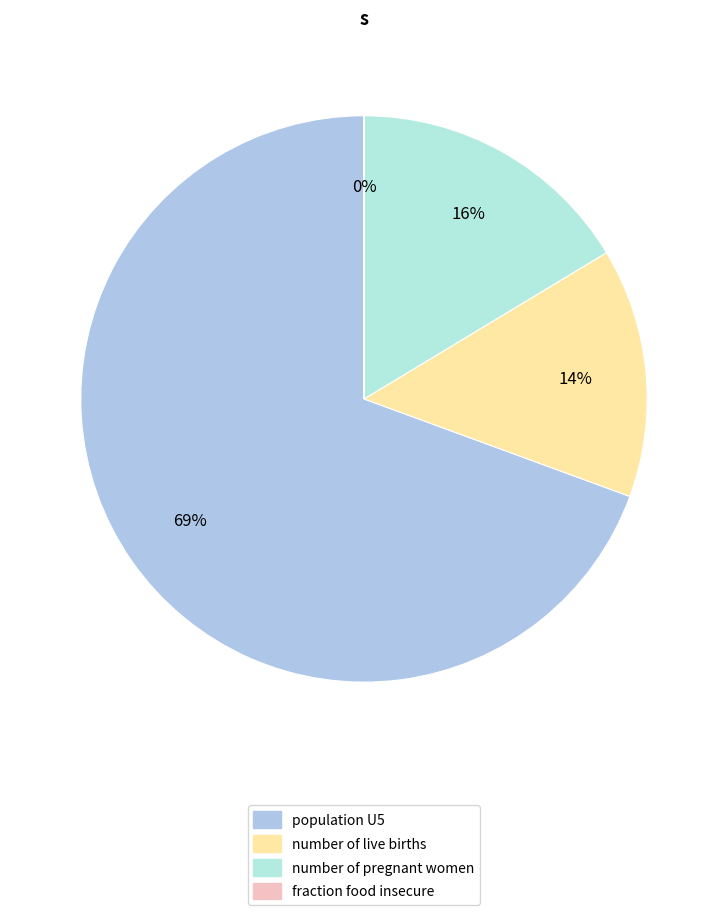

What percentage is NOT represented by fraction food insecure?

100.0%